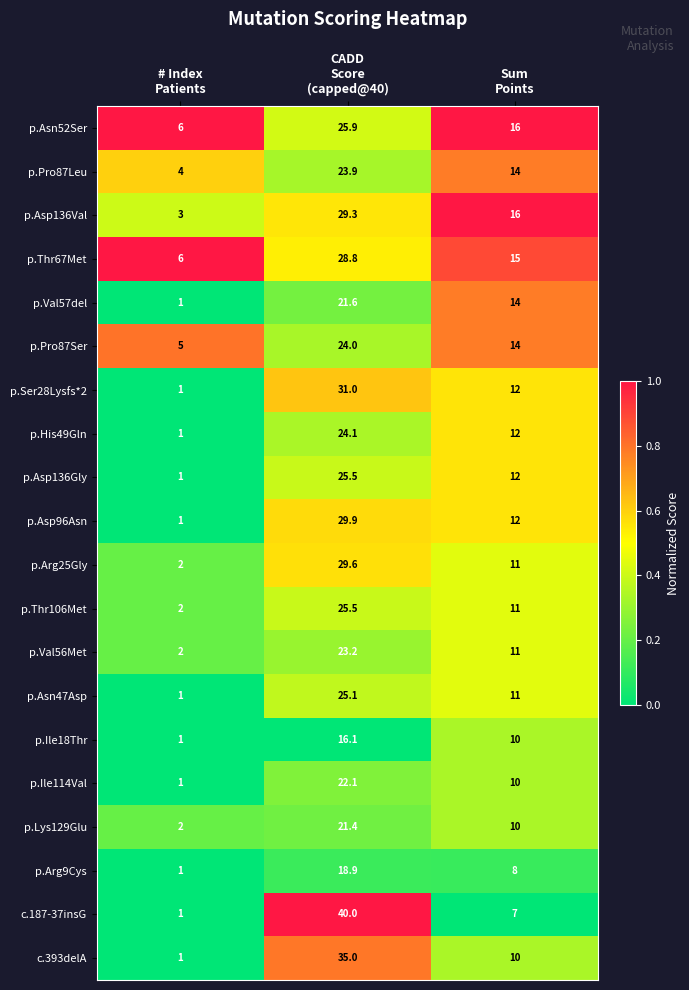

What is the lowest value of the p.Thr67Met series?

6.0